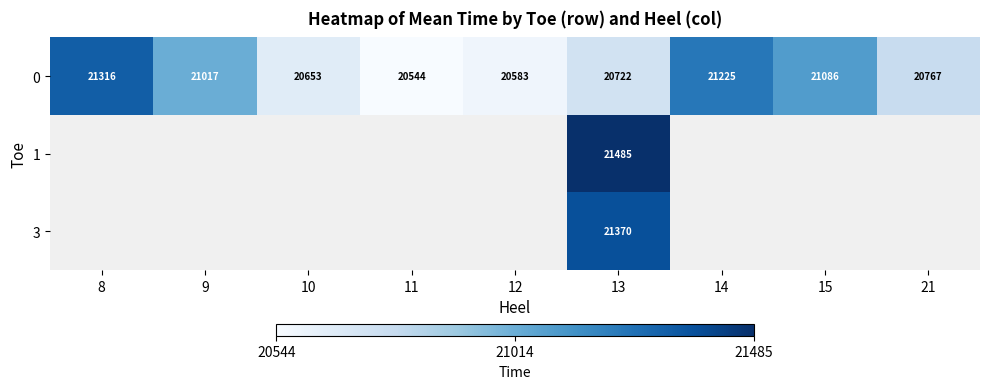

What is the minimum value shown in the chart?

20544.0